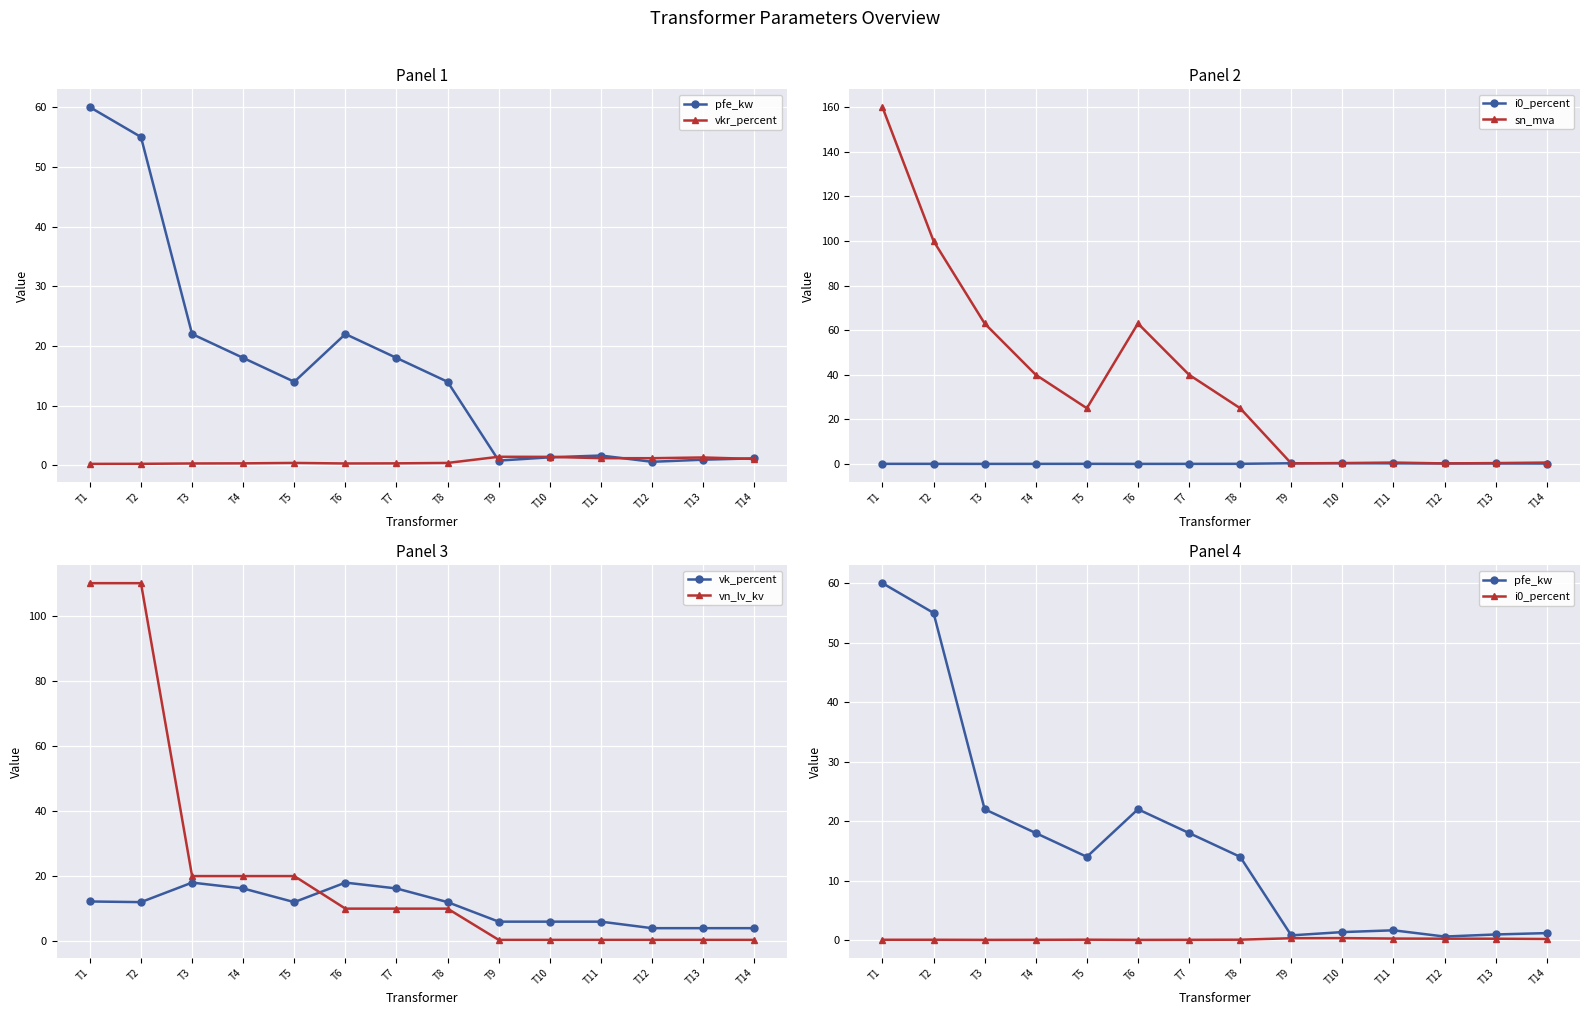

List the labels in order of vk_percent value, largest first.

T3, T6, T4, T7, T1, T2, T5, T8, T9, T10, T11, T12, T13, T14